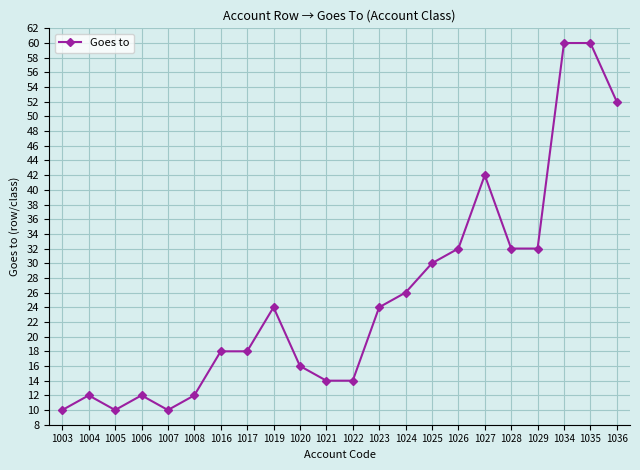

True or false: there are more than 2 points higher than both neighbors.

True